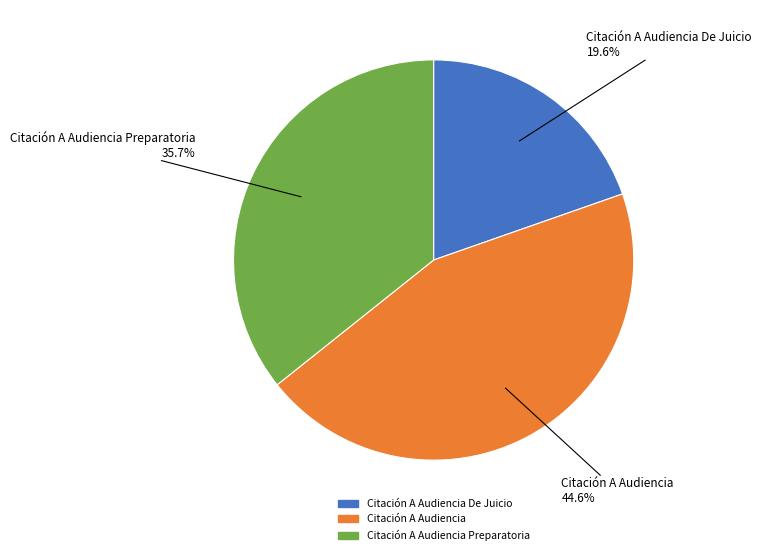

Combined, do Citación A Audiencia Preparatoria and Citación A Audiencia account for over 50%?

Yes